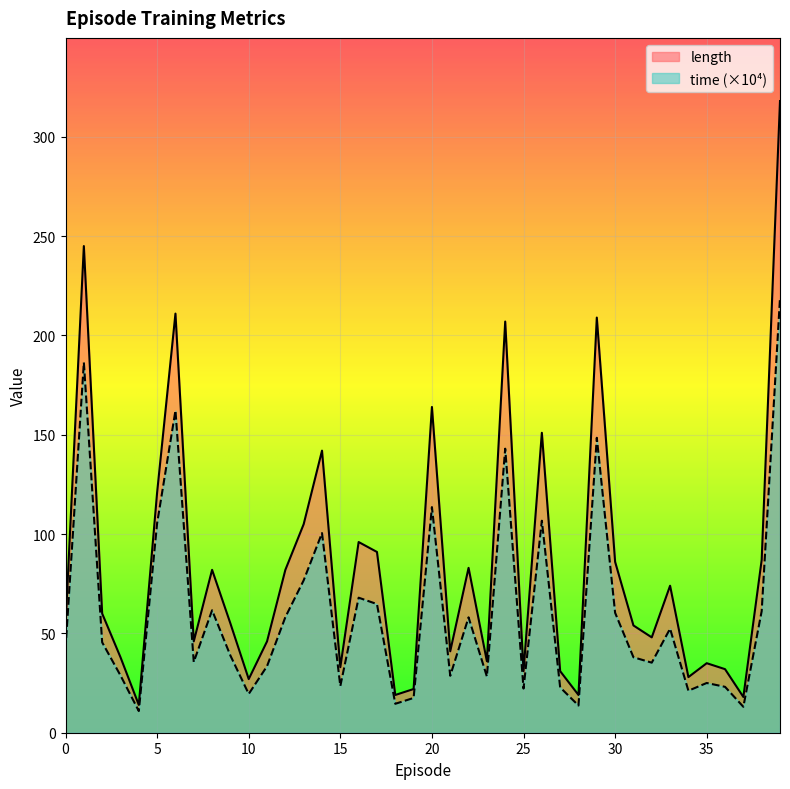

List the labels in order of length value, largest first.

39, 1, 6, 29, 24, 20, 26, 14, 5, 13, 16, 17, 38, 30, 22, 8, 12, 33, 2, 9, 0, 31, 32, 7, 11, 21, 3, 23, 35, 15, 36, 25, 27, 34, 10, 19, 18, 28, 37, 4